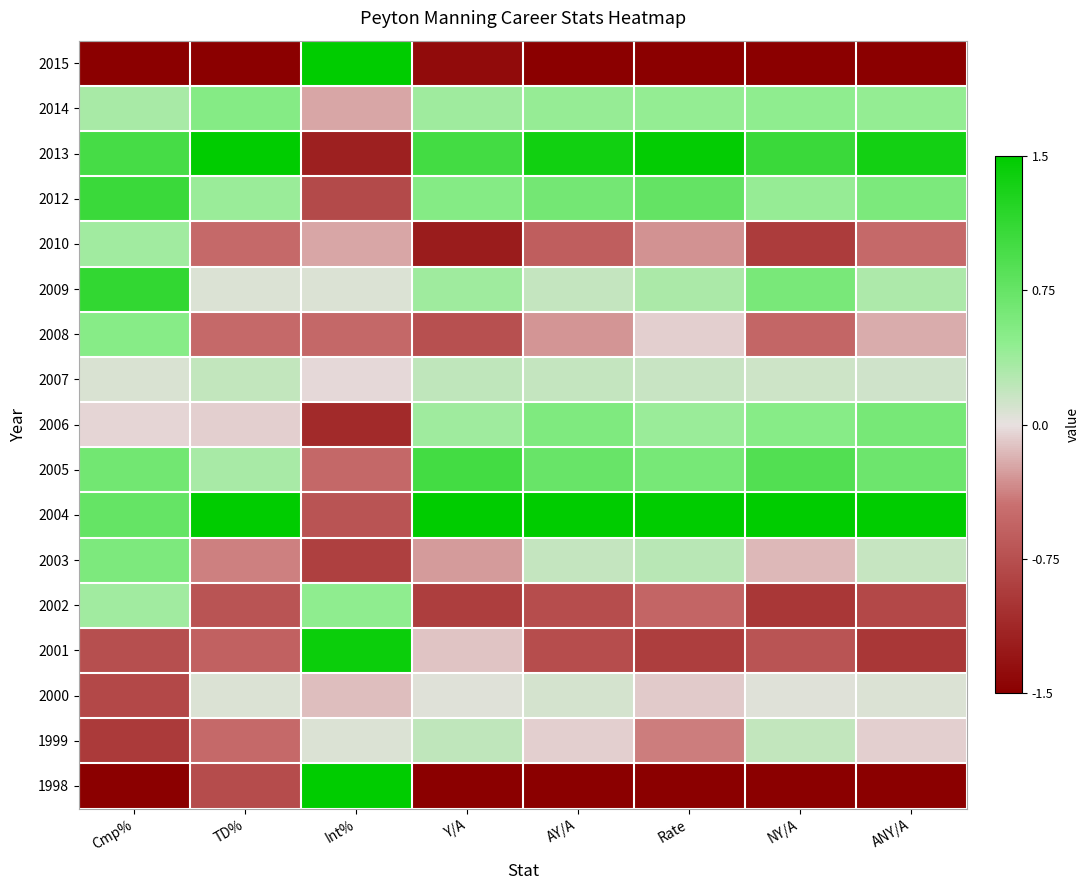

Reading right to left, transcribe all the data shown in this chart.

2015: ANY/A=-1.5	NY/A=-1.5	Rate=-1.5	AY/A=-1.5	Y/A=-1.4	Int%=1.5	TD%=-1.5	Cmp%=-1.5
2014: ANY/A=0.4	NY/A=0.4	Rate=0.4	AY/A=0.4	Y/A=0.4	Int%=-0.2	TD%=0.5	Cmp%=0.3
2013: ANY/A=1.4	NY/A=1.1	Rate=1.5	AY/A=1.4	Y/A=1.0	Int%=-1.2	TD%=1.5	Cmp%=1.0
2012: ANY/A=0.6	NY/A=0.4	Rate=0.8	AY/A=0.6	Y/A=0.5	Int%=-0.8	TD%=0.4	Cmp%=1.1
2010: ANY/A=-0.5	NY/A=-0.9	Rate=-0.3	AY/A=-0.6	Y/A=-1.2	Int%=-0.2	TD%=-0.5	Cmp%=0.4
2009: ANY/A=0.3	NY/A=0.6	Rate=0.3	AY/A=0.2	Y/A=0.4	Int%=0.1	TD%=0.1	Cmp%=1.1
2008: ANY/A=-0.2	NY/A=-0.5	Rate=-0.1	AY/A=-0.3	Y/A=-0.7	Int%=-0.5	TD%=-0.5	Cmp%=0.5
2007: ANY/A=0.1	NY/A=0.1	Rate=0.2	AY/A=0.2	Y/A=0.2	Int%=-0.0	TD%=0.2	Cmp%=0.1
2006: ANY/A=0.6	NY/A=0.5	Rate=0.4	AY/A=0.6	Y/A=0.4	Int%=-1.1	TD%=-0.1	Cmp%=-0.0
2005: ANY/A=0.7	NY/A=0.9	Rate=0.6	AY/A=0.7	Y/A=1.0	Int%=-0.5	TD%=0.3	Cmp%=0.7
2004: ANY/A=1.5	NY/A=1.5	Rate=1.5	AY/A=1.5	Y/A=1.5	Int%=-0.7	TD%=1.5	Cmp%=0.8
2003: ANY/A=0.2	NY/A=-0.2	Rate=0.2	AY/A=0.2	Y/A=-0.3	Int%=-0.9	TD%=-0.4	Cmp%=0.6
2002: ANY/A=-0.8	NY/A=-1.0	Rate=-0.5	AY/A=-0.8	Y/A=-0.9	Int%=0.4	TD%=-0.7	Cmp%=0.4
2001: ANY/A=-1.0	NY/A=-0.7	Rate=-0.9	AY/A=-0.8	Y/A=-0.1	Int%=1.4	TD%=-0.6	Cmp%=-0.8
2000: ANY/A=0.1	NY/A=0.0	Rate=-0.1	AY/A=0.1	Y/A=0.0	Int%=-0.1	TD%=0.1	Cmp%=-0.8
1999: ANY/A=-0.1	NY/A=0.2	Rate=-0.4	AY/A=-0.1	Y/A=0.2	Int%=0.1	TD%=-0.5	Cmp%=-0.9
1998: ANY/A=-1.5	NY/A=-1.5	Rate=-1.5	AY/A=-1.5	Y/A=-1.5	Int%=1.5	TD%=-0.8	Cmp%=-1.5